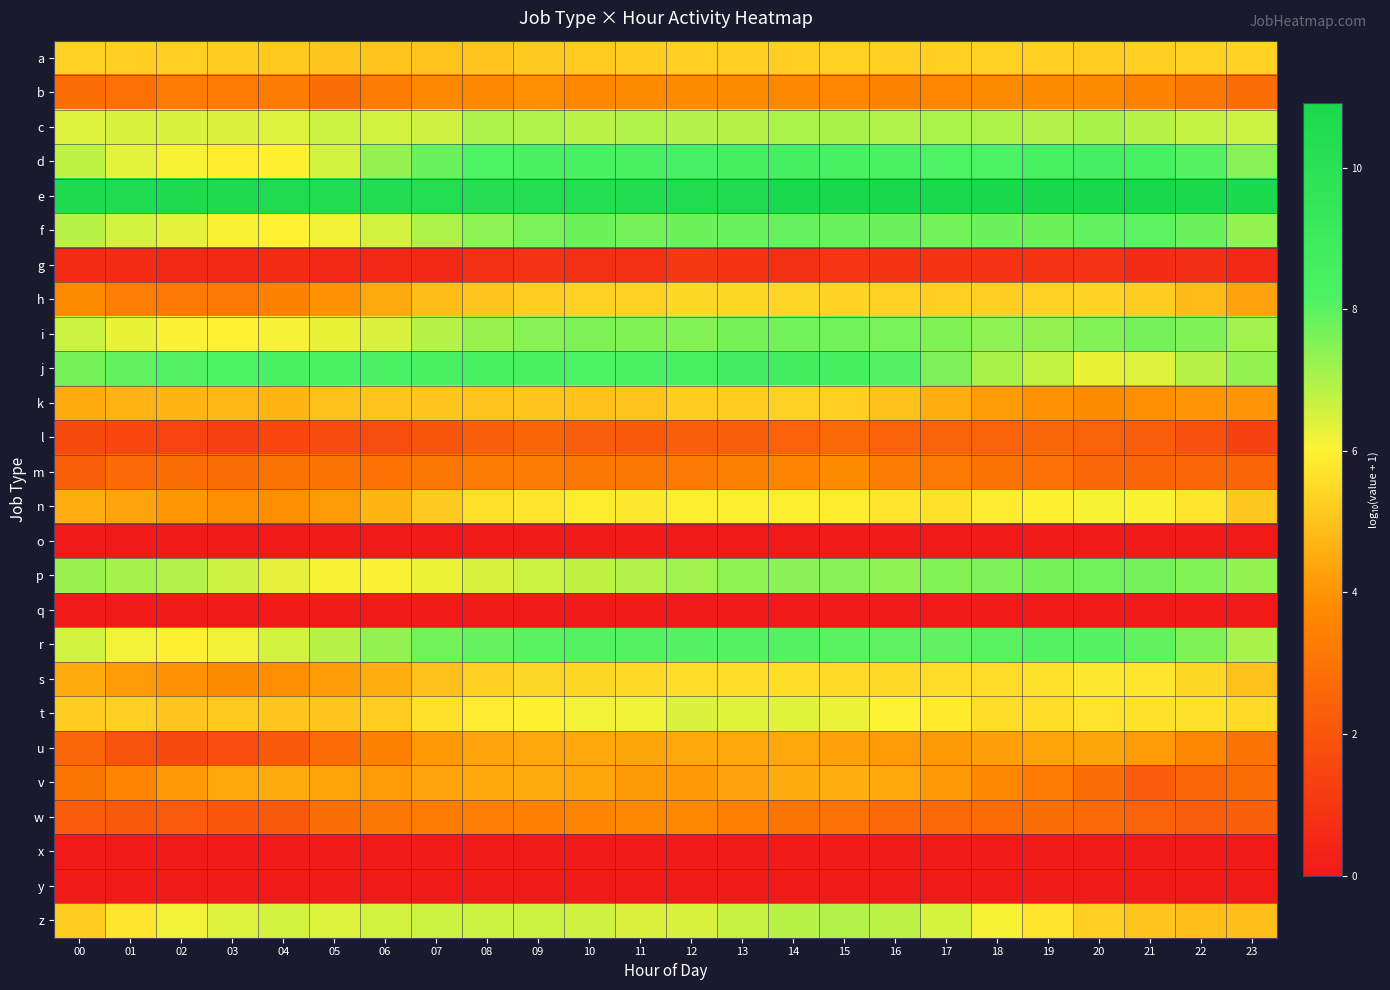

Reading left to right, extract all data points from this chart.

a: 00=5.3	01=5.3	02=5.3	03=5.2	04=5.1	05=5.1	06=5.0	07=5.0	08=5.1	09=5.1	10=5.2	11=5.2	12=5.3	13=5.3	14=5.3	15=5.3	16=5.3	17=5.3	18=5.3	19=5.3	20=5.2	21=5.3	22=5.3	23=5.3
b: 00=2.9	01=2.9	02=3.3	03=3.3	04=3.3	05=2.9	06=3.3	07=3.7	08=3.7	09=3.9	10=3.7	11=3.8	12=3.8	13=3.8	14=3.8	15=3.6	16=3.5	17=3.6	18=3.8	19=3.8	20=3.8	21=3.5	22=3.2	23=2.8
c: 00=6.4	01=6.5	02=6.5	03=6.4	04=6.4	05=6.6	06=6.5	07=6.6	08=7.0	09=7.0	10=6.8	11=7.0	12=6.9	13=6.9	14=7.0	15=7.0	16=7.0	17=7.0	18=7.0	19=6.9	20=7.1	21=6.9	22=6.7	23=6.6
d: 00=6.8	01=6.3	02=6.1	03=5.9	04=6.0	05=6.6	06=7.3	07=7.9	08=8.2	09=8.3	10=8.4	11=8.4	12=8.5	13=8.5	14=8.5	15=8.4	16=8.3	17=8.2	18=8.2	19=8.4	20=8.5	21=8.4	22=8.1	23=7.4
e: 00=10.6	01=10.6	02=10.7	03=10.7	04=10.6	05=10.5	06=10.4	07=10.3	08=10.3	09=10.3	10=10.3	11=10.4	12=10.5	13=10.6	14=10.9	15=10.9	16=10.9	17=10.9	18=10.9	19=10.9	20=10.9	21=10.9	22=10.9	23=10.7
f: 00=6.9	01=6.5	02=6.3	03=6.1	04=6.0	05=6.2	06=6.6	07=7.0	08=7.4	09=7.6	10=7.8	11=7.7	12=7.8	13=7.9	14=7.9	15=7.9	16=7.8	17=7.7	18=7.8	19=7.8	20=7.9	21=8.0	22=7.8	23=7.3
g: 00=0.6	01=0.6	02=0.5	03=0.5	04=0.6	05=0.5	06=0.5	07=0.5	08=0.8	09=0.8	10=0.8	11=0.8	12=1.0	13=0.9	14=0.8	15=1.0	16=0.9	17=0.9	18=0.8	19=0.8	20=0.8	21=0.6	22=0.7	23=0.5
h: 00=3.8	01=3.4	02=3.2	03=3.2	04=3.5	05=4.0	06=4.4	07=4.9	08=5.1	09=5.2	10=5.3	11=5.3	12=5.4	13=5.4	14=5.4	15=5.4	16=5.3	17=5.3	18=5.3	19=5.3	20=5.4	21=5.2	22=4.8	23=4.3
i: 00=6.6	01=6.3	02=6.1	03=6.0	04=6.1	05=6.3	06=6.5	07=6.9	08=7.3	09=7.5	10=7.6	11=7.5	12=7.5	13=7.7	14=7.7	15=7.7	16=7.6	17=7.5	18=7.4	19=7.3	20=7.5	21=7.7	22=7.6	23=7.2
j: 00=7.7	01=7.9	02=8.1	03=8.2	04=8.3	05=8.3	06=8.3	07=8.4	08=8.4	09=8.3	10=8.2	11=8.2	12=8.4	13=8.7	14=8.7	15=8.5	16=8.1	17=7.6	18=7.1	19=6.7	20=6.3	21=6.4	22=6.9	23=7.3
k: 00=4.5	01=4.6	02=4.7	03=4.8	04=4.7	05=4.9	06=5.0	07=5.1	08=5.0	09=5.0	10=5.0	11=5.0	12=5.2	13=5.2	14=5.3	15=5.3	16=5.0	17=4.5	18=4.1	19=4.0	20=3.8	21=3.9	22=4.0	23=4.0
l: 00=1.7	01=1.5	02=1.4	03=1.3	04=1.5	05=1.7	06=1.8	07=2.0	08=2.4	09=2.5	10=2.3	11=2.2	12=2.3	13=2.3	14=2.4	15=2.7	16=2.4	17=2.4	18=2.5	19=2.6	20=2.4	21=2.3	22=1.8	23=1.4
m: 00=2.4	01=2.7	02=2.9	03=2.9	04=3.0	05=3.0	06=3.0	07=3.1	08=3.3	09=3.3	10=3.1	11=3.1	12=3.2	13=3.5	14=3.6	15=3.8	16=3.3	17=3.2	18=3.0	19=2.9	20=2.6	21=2.5	22=2.6	23=2.6
n: 00=4.5	01=4.3	02=4.1	03=3.9	04=3.9	05=4.1	06=4.7	07=5.2	08=5.6	09=5.7	10=5.9	11=5.8	12=5.9	13=5.9	14=5.9	15=5.9	16=5.7	17=5.7	18=5.8	19=6.0	20=6.1	21=6.0	22=5.7	23=5.1
o: 00=0.0	01=0.0	02=0.0	03=0.0	04=0.0	05=0.0	06=0.0	07=0.0	08=0.0	09=0.0	10=0.0	11=0.0	12=0.0	13=0.0	14=0.0	15=0.0	16=0.0	17=0.0	18=0.0	19=0.0	20=0.0	21=0.0	22=0.0	23=0.0
p: 00=7.2	01=7.1	02=6.9	03=6.6	04=6.3	05=6.1	06=6.0	07=6.2	08=6.5	09=6.6	10=6.8	11=6.9	12=7.2	13=7.4	14=7.4	15=7.5	16=7.4	17=7.5	18=7.6	19=7.7	20=7.7	21=7.7	22=7.5	23=7.3
q: 00=0.0	01=0.0	02=0.0	03=0.0	04=0.0	05=0.0	06=0.0	07=0.0	08=0.0	09=0.0	10=0.0	11=0.0	12=0.0	13=0.0	14=0.0	15=0.0	16=0.0	17=0.0	18=0.0	19=0.0	20=0.0	21=0.0	22=0.0	23=0.0
r: 00=6.6	01=6.2	02=6.0	03=6.2	04=6.5	05=6.9	06=7.3	07=7.7	08=7.9	09=8.0	10=8.1	11=8.1	12=8.1	13=8.1	14=8.1	15=8.0	16=8.0	17=7.9	18=8.0	19=8.1	20=8.1	21=7.9	22=7.6	23=7.1
s: 00=4.5	01=4.1	02=4.0	03=3.8	04=3.9	05=4.2	06=4.5	07=5.0	08=5.2	09=5.4	10=5.4	11=5.5	12=5.6	13=5.6	14=5.6	15=5.5	16=5.5	17=5.5	18=5.5	19=5.7	20=5.8	21=5.7	22=5.4	23=4.9
t: 00=5.2	01=5.3	02=5.1	03=5.1	04=5.1	05=5.1	06=5.2	07=5.6	08=5.9	09=6.0	10=6.2	11=6.2	12=6.5	13=6.4	14=6.4	15=6.2	16=6.0	17=5.8	18=5.5	19=5.6	20=5.7	21=5.7	22=5.7	23=5.5
u: 00=2.6	01=2.0	02=1.6	03=1.7	04=2.2	05=2.8	06=3.5	07=4.1	08=4.3	09=4.4	10=4.4	11=4.4	12=4.4	13=4.4	14=4.4	15=4.3	16=4.1	17=4.1	18=4.3	19=4.3	20=4.4	21=4.1	22=3.7	23=3.0
v: 00=3.1	01=3.6	02=4.1	03=4.4	04=4.5	05=4.3	06=4.2	07=4.3	08=4.4	09=4.5	10=4.4	11=4.1	12=4.1	13=4.3	14=4.5	15=4.6	16=4.4	17=4.1	18=3.7	19=3.3	20=2.8	21=2.2	22=2.6	23=2.8
w: 00=2.3	01=2.1	02=2.2	03=2.0	04=2.1	05=2.9	06=3.1	07=3.2	08=3.4	09=3.4	10=3.6	11=3.7	12=3.7	13=3.4	14=3.1	15=2.9	16=2.7	17=2.7	18=2.8	19=2.9	20=2.7	21=2.4	22=2.3	23=2.3
x: 00=0.0	01=0.0	02=0.0	03=0.0	04=0.0	05=0.0	06=0.0	07=0.0	08=0.0	09=0.0	10=0.0	11=0.0	12=0.0	13=0.0	14=0.0	15=0.0	16=0.0	17=0.0	18=0.0	19=0.0	20=0.0	21=0.0	22=0.0	23=0.0
y: 00=0.0	01=0.0	02=0.0	03=0.0	04=0.0	05=0.0	06=0.0	07=0.0	08=0.0	09=0.0	10=0.0	11=0.0	12=0.0	13=0.0	14=0.0	15=0.0	16=0.0	17=0.0	18=0.0	19=0.0	20=0.0	21=0.0	22=0.0	23=0.0
z: 00=5.2	01=5.7	02=6.1	03=6.4	04=6.5	05=6.4	06=6.5	07=6.6	08=6.6	09=6.6	10=6.6	11=6.4	12=6.5	13=6.7	14=6.9	15=6.9	16=6.8	17=6.5	18=6.1	19=5.7	20=5.3	21=5.0	22=4.9	23=4.9